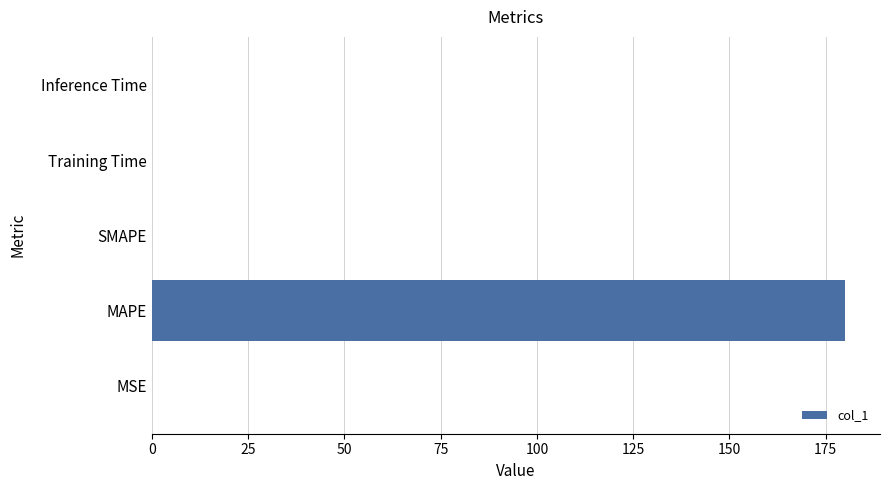

What is the sum of all values?

180.2